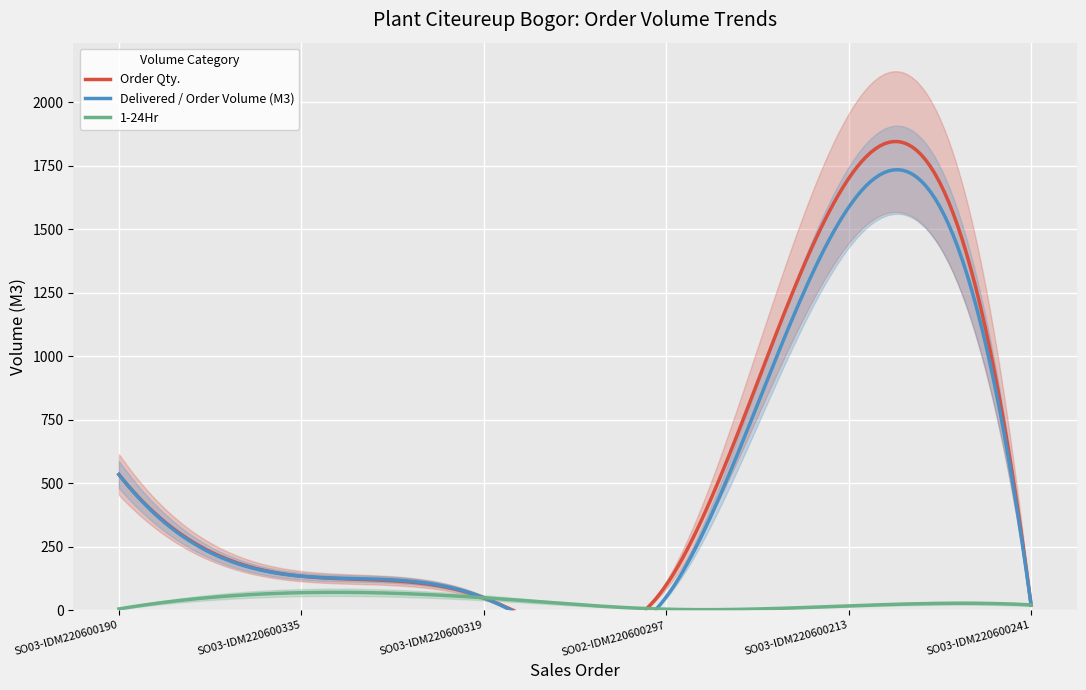

How many interior local valleys does the Order Qty. series have?

1